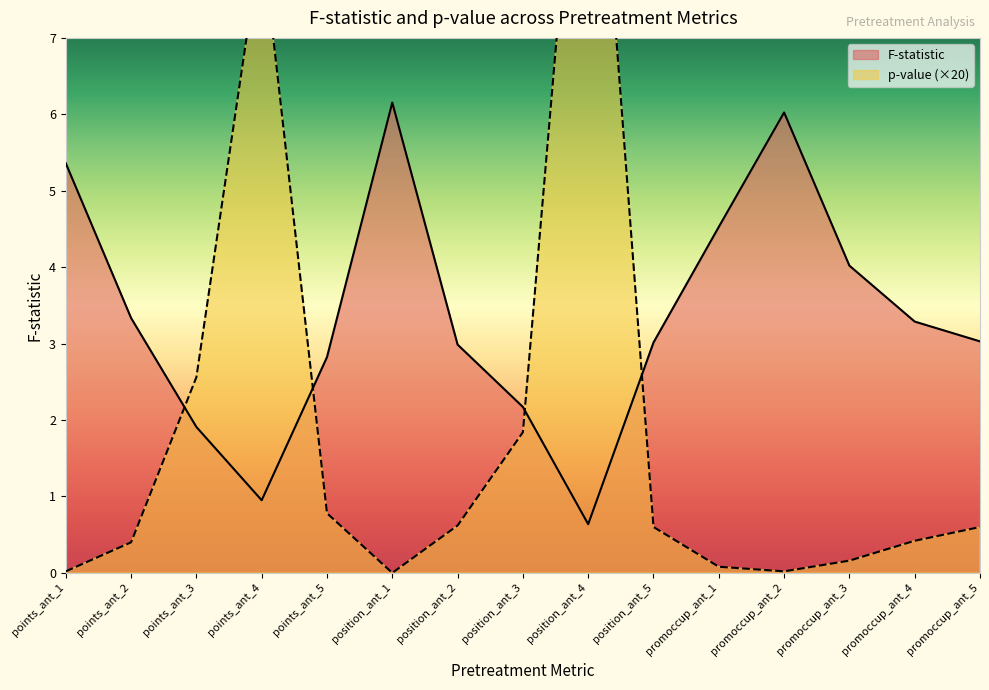

What is the value of the p-value point at the 9th from the left?

11.8